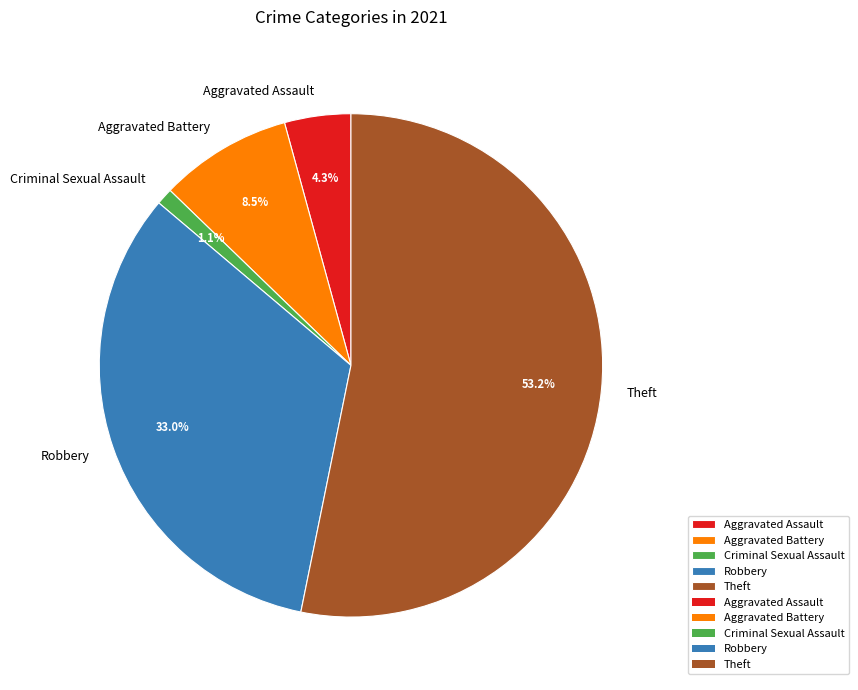

What is the majority slice?

Theft